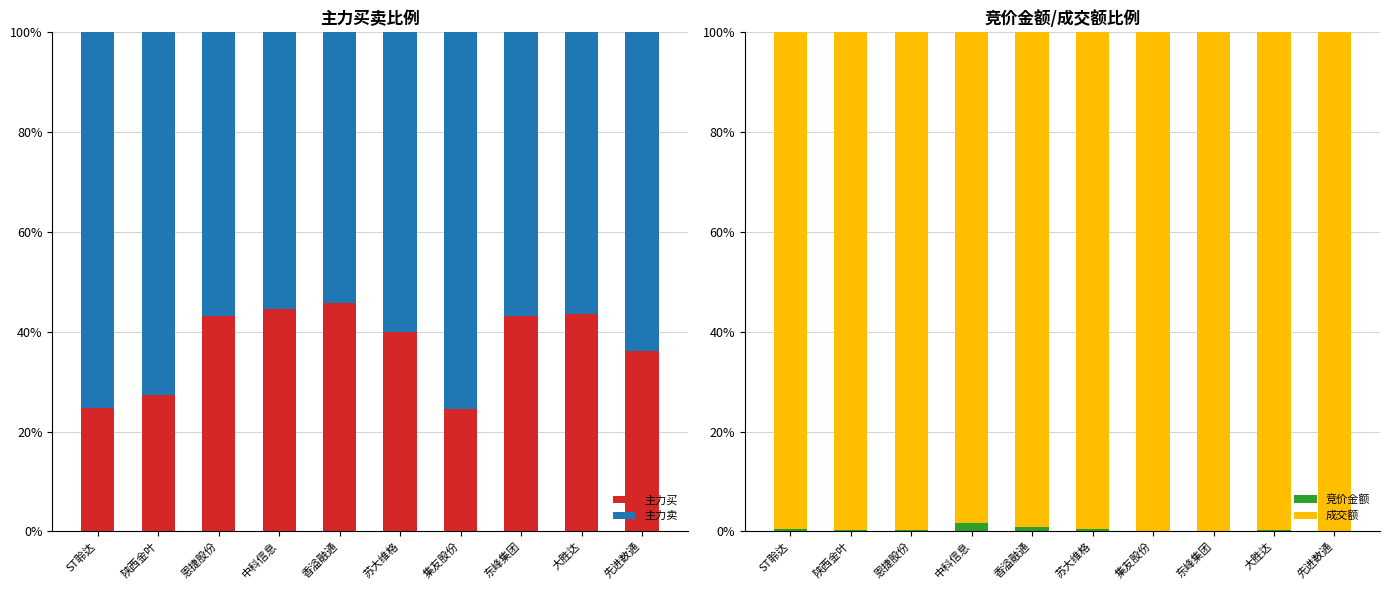

True or false: 竞价金额 has a value of 0.5 at ST聆达.

True